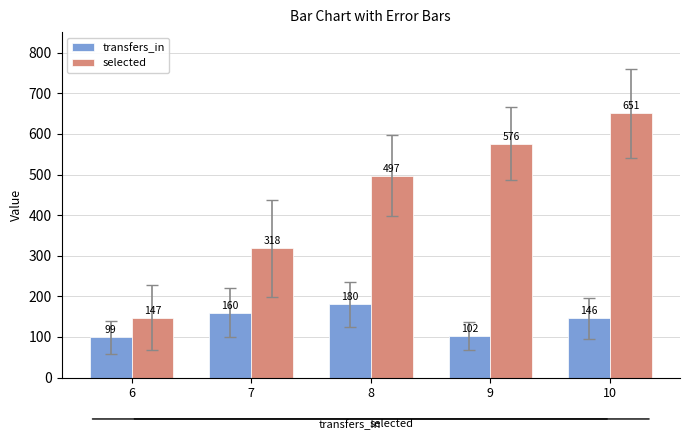

List the labels in order of transfers_in value, smallest first.

6, 9, 10, 7, 8